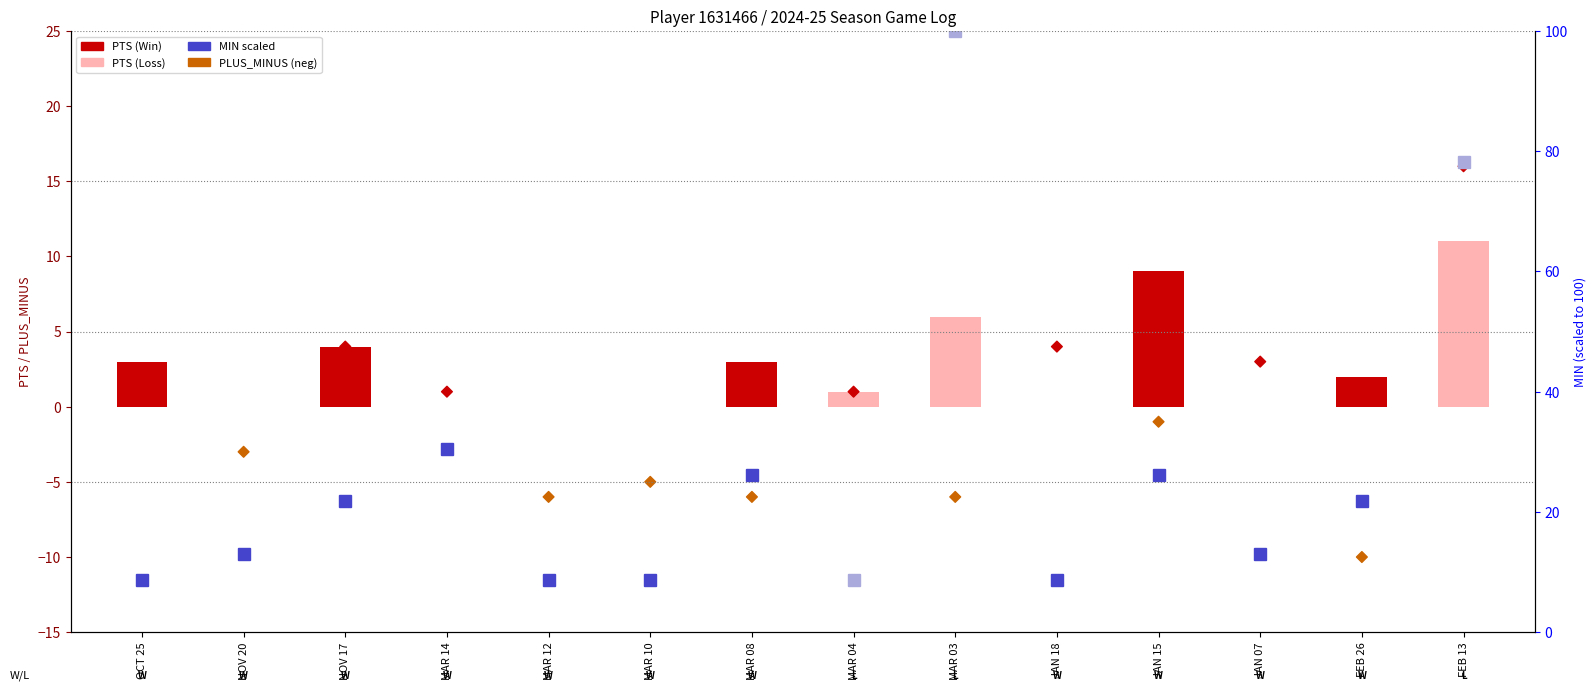

What is the total value across all series at MAR 10?

-5